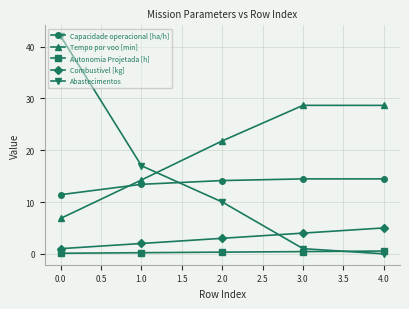

At how many categories does at least one series exceed 28?

3